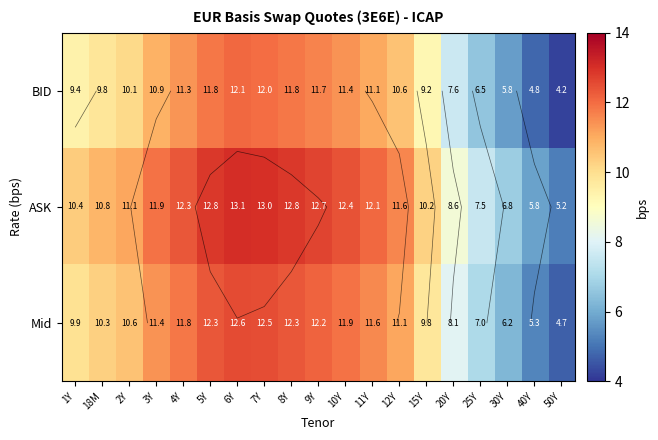

Which category has the lowest value across all series?

50Y